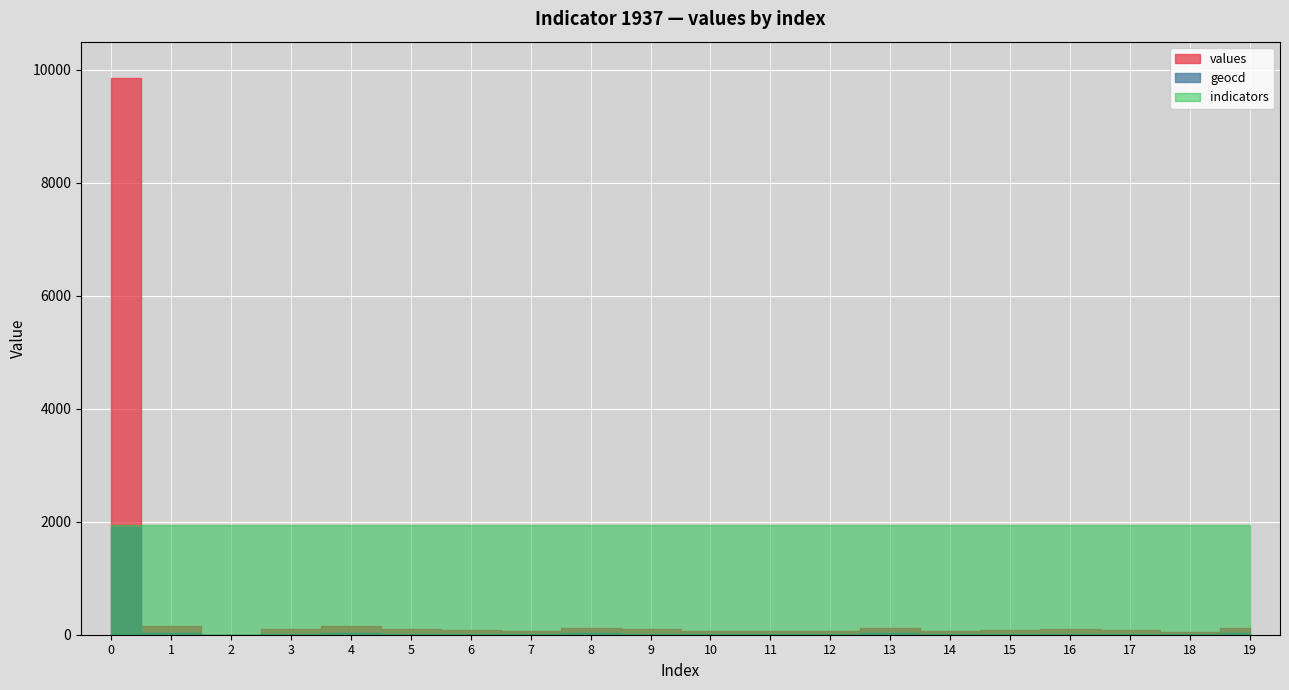

What is the sum of all indicators values?

38740